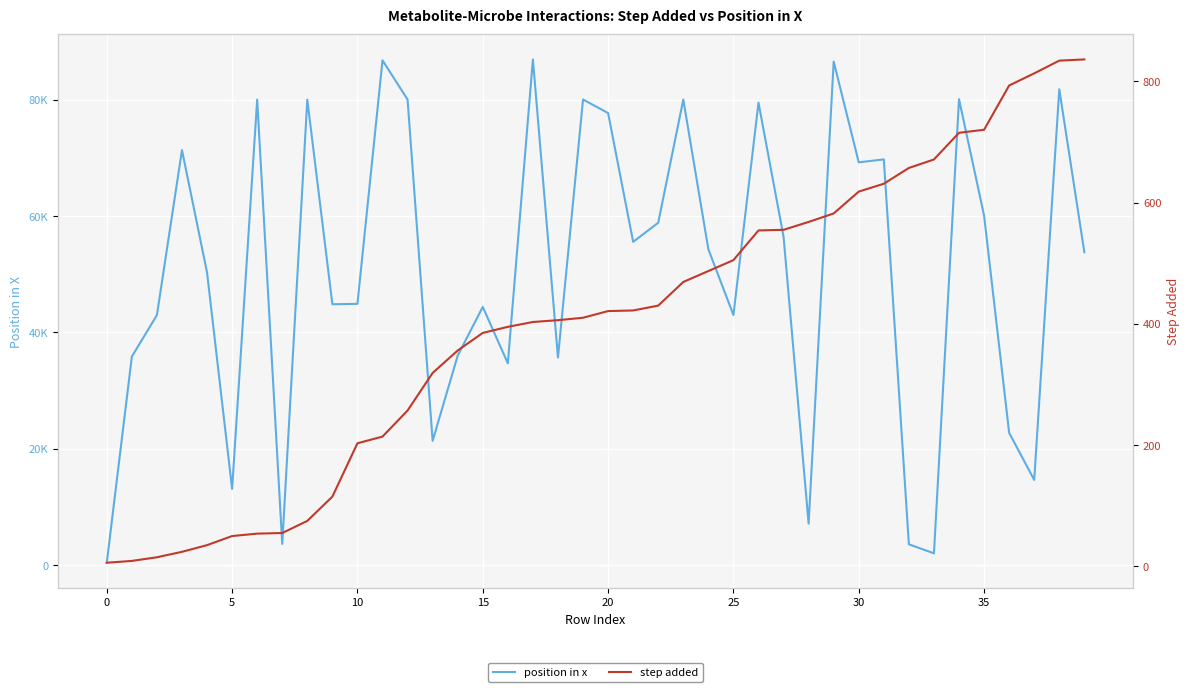

What is the approximate value of position in x at 14, to the nearest 10?

36000